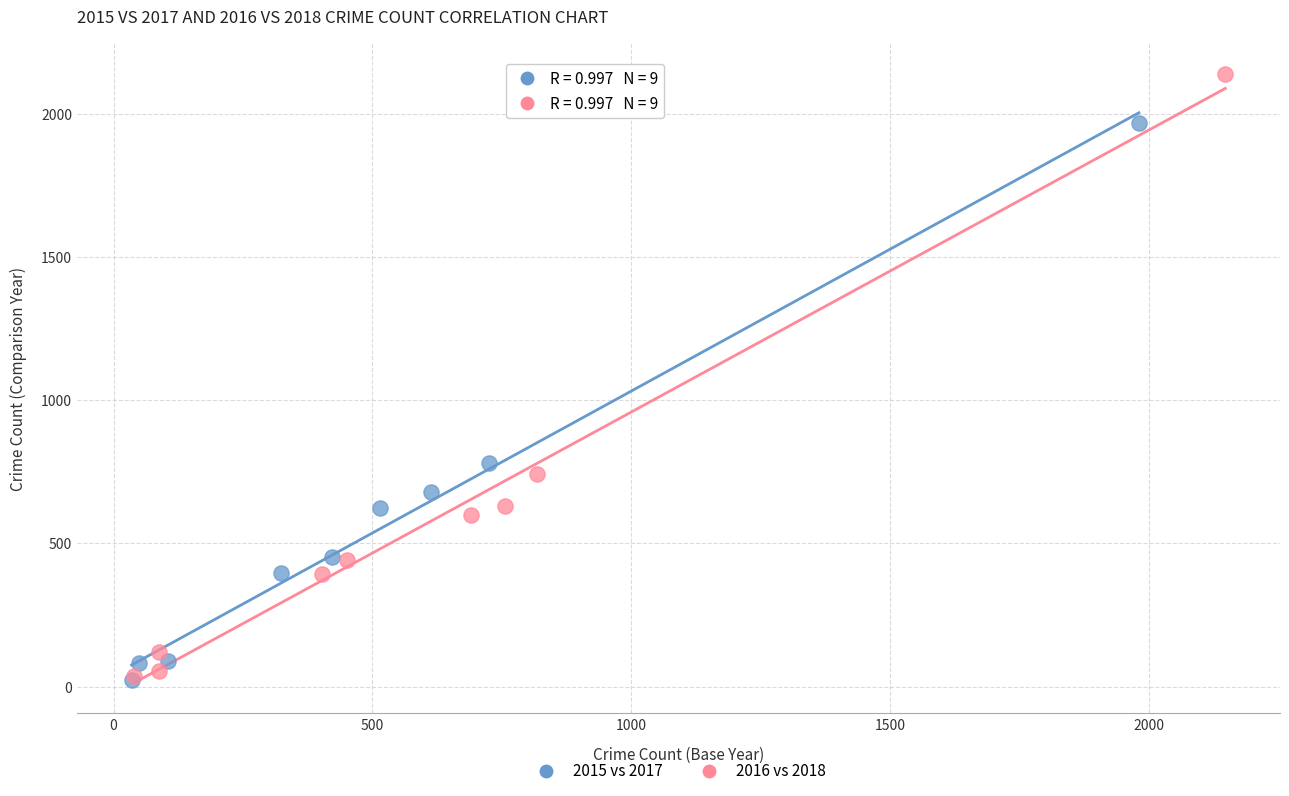

Which series contains the highest Y value?

2016 vs 2018